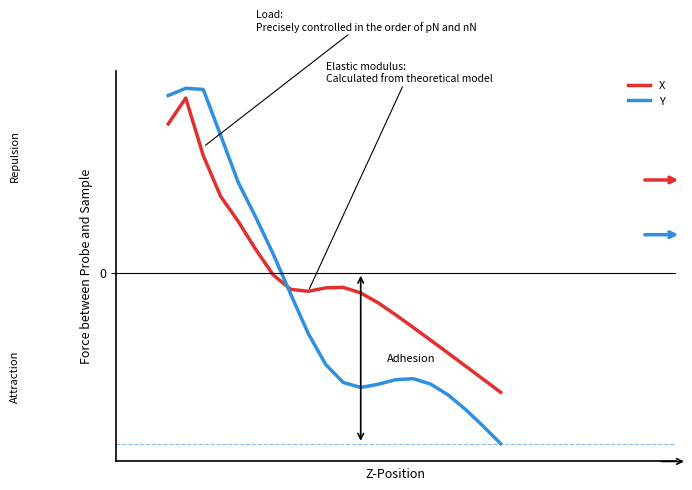

What are all the series names shown in the legend?

X, Y